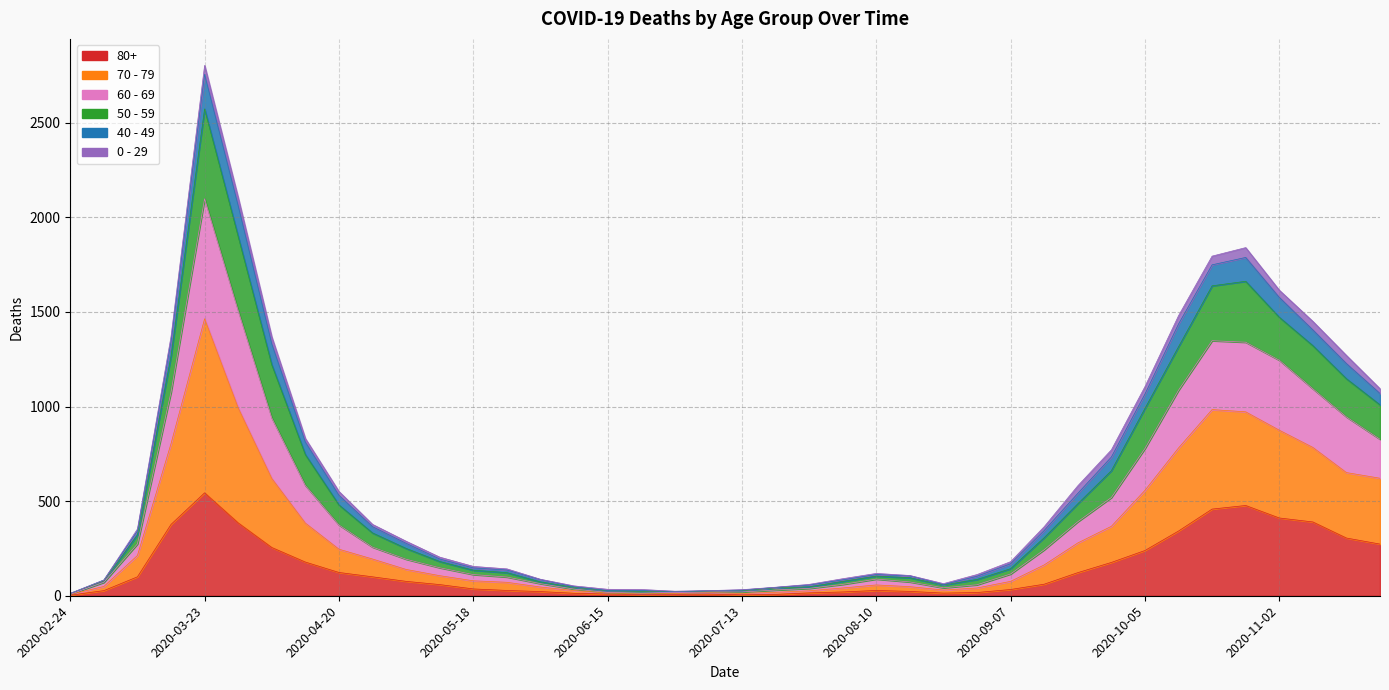

At which category does 50 - 59 reach its first local valley?

2020-06-29